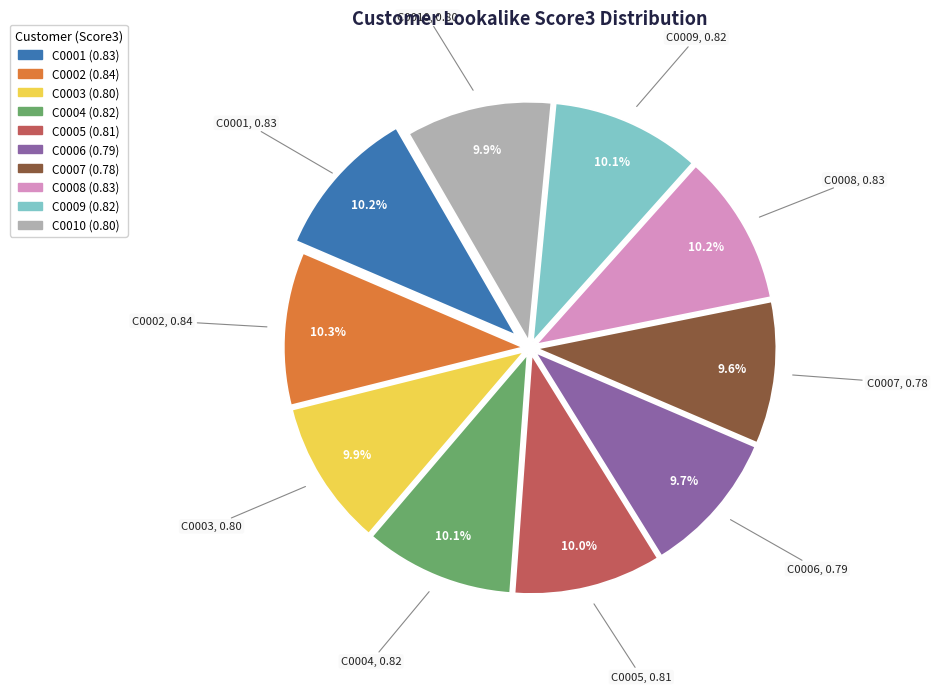

Is there a majority slice in this chart?

No